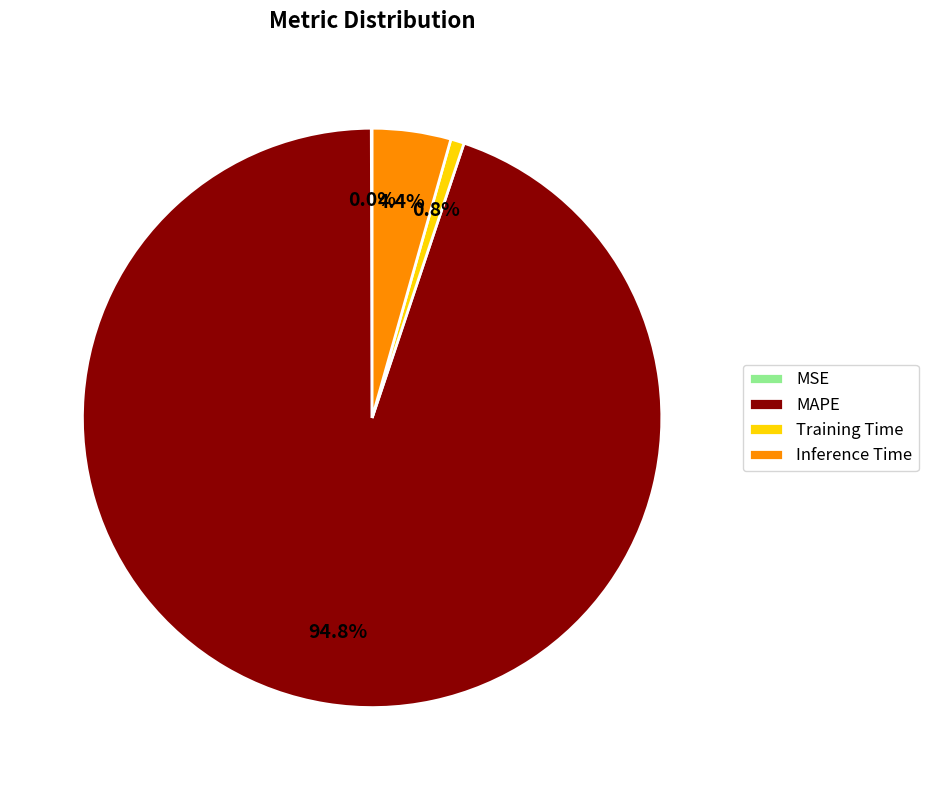

Which has a higher value, MAPE or Inference Time?

MAPE